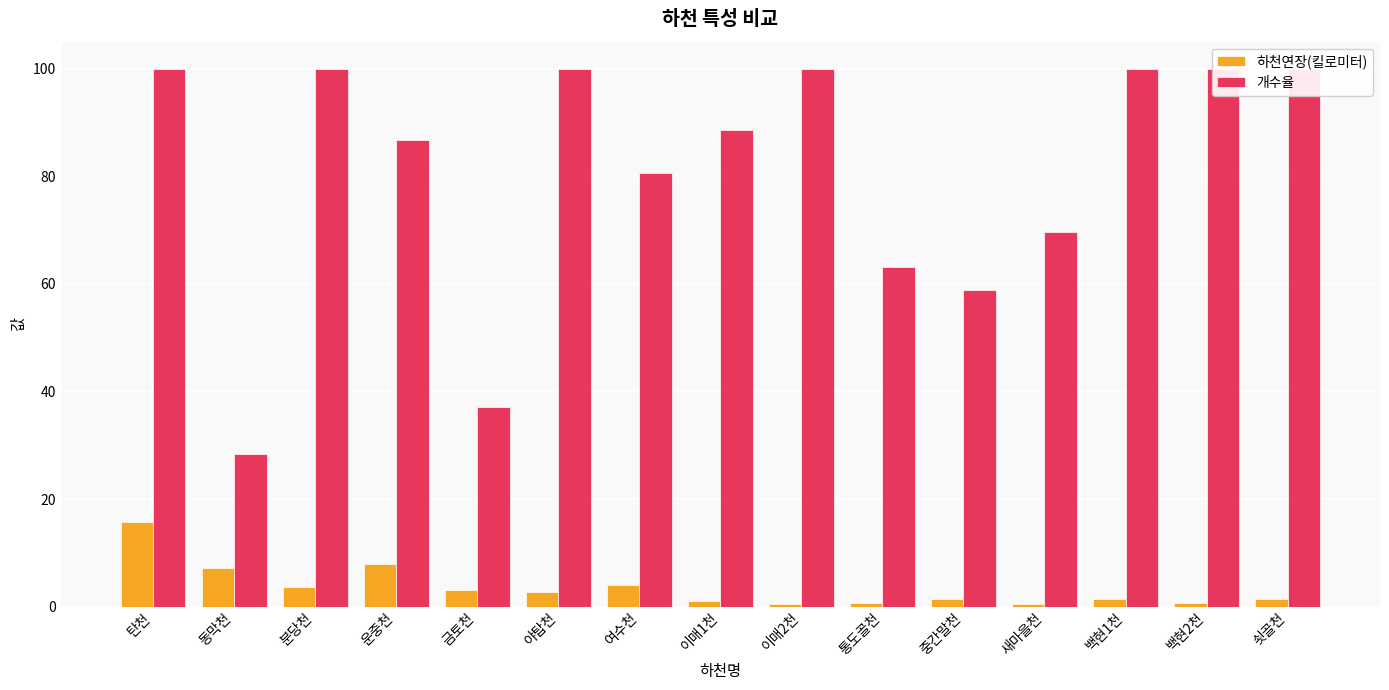

At how many categories does at least one series exceed 26?

15